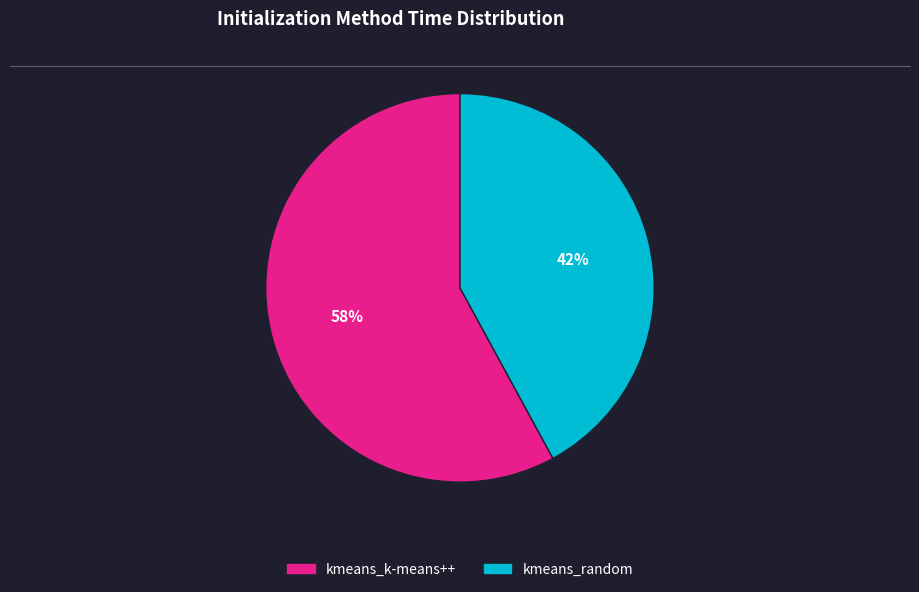

What is the ratio of the value at kmeans_k-means++ to the value at kmeans_random?

1.4